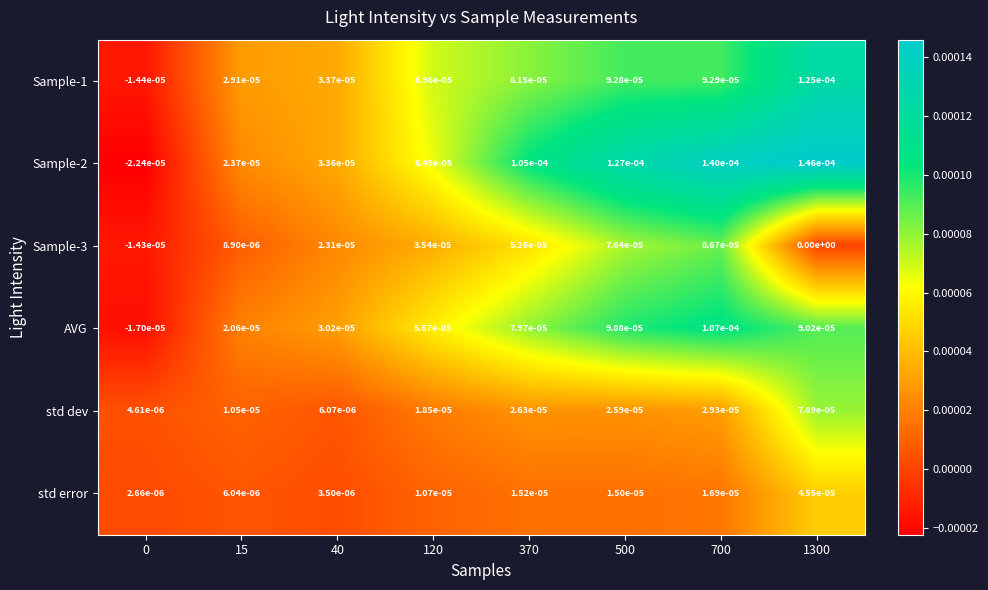

True or false: std error has a value of 0.0 at 40.

True